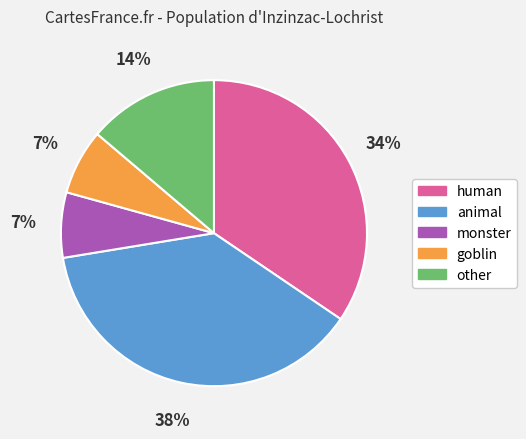

Do animal and goblin together represent more than half of the pie?

No